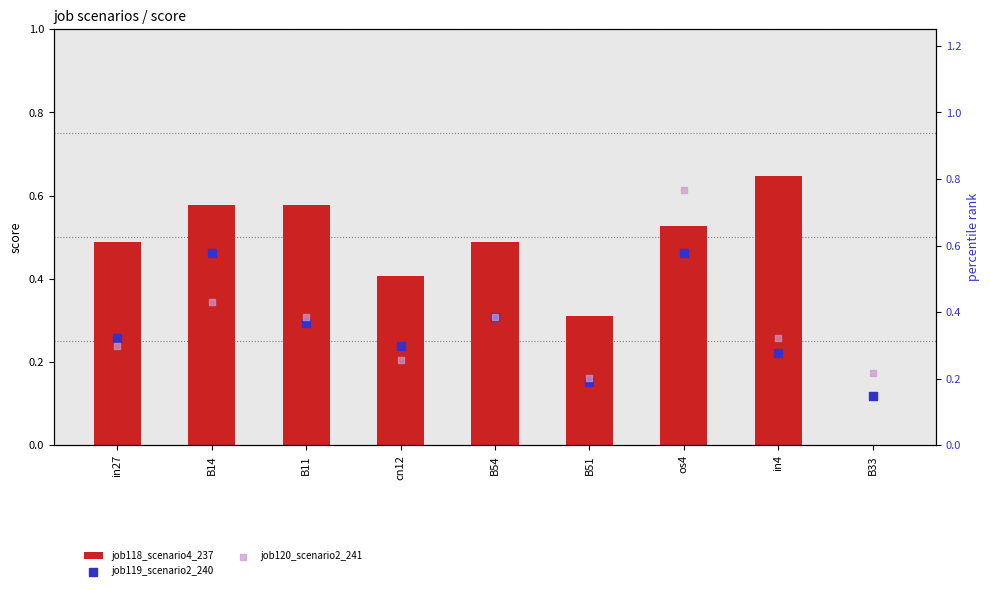

Which series reaches the maximum Y coordinate?

job120_scenario2_241